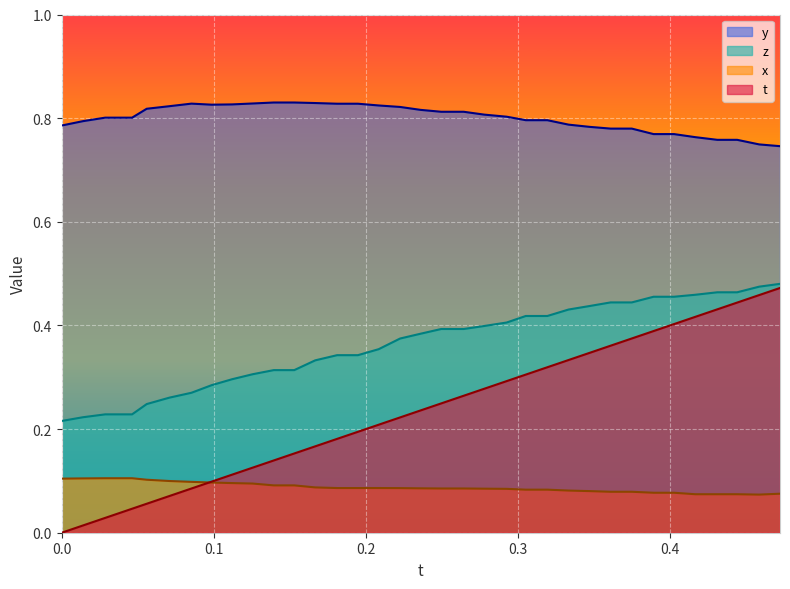

Rank the series by their average value, from lowest to highest.

x, t, z, y